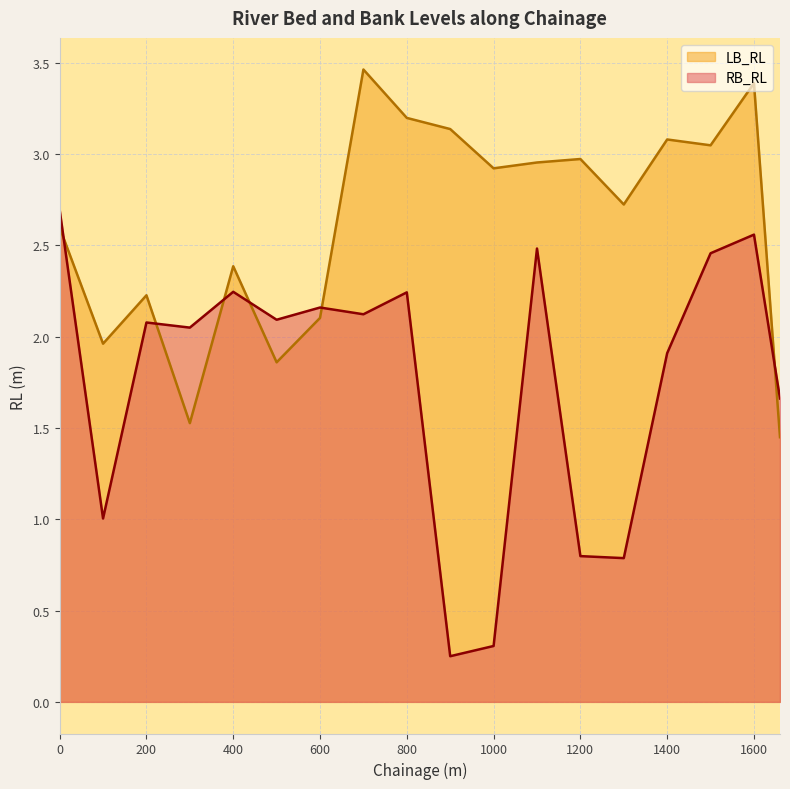

How many lines are shown in the chart?

2